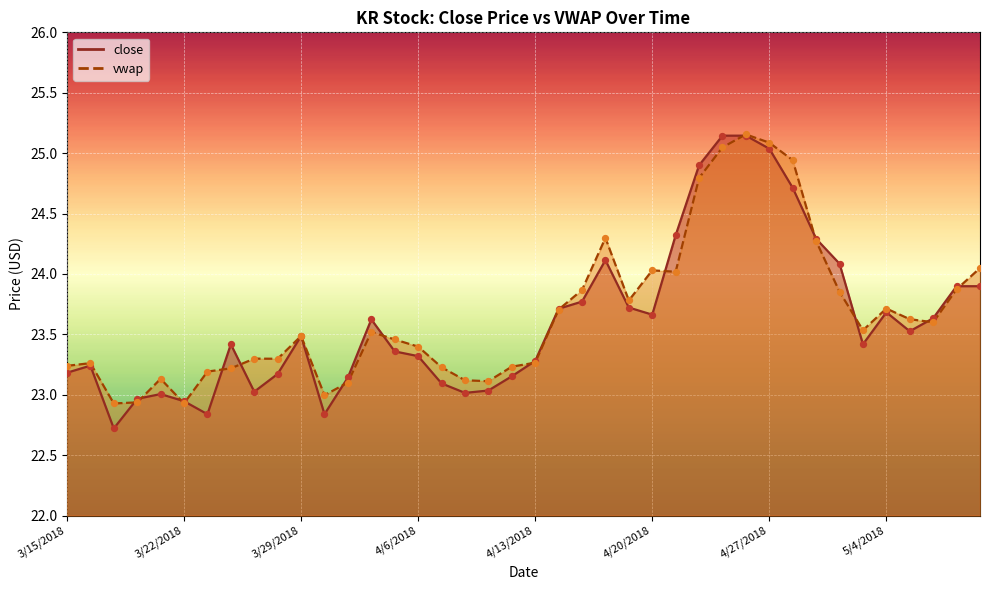

What are all the series names shown in the legend?

close, vwap